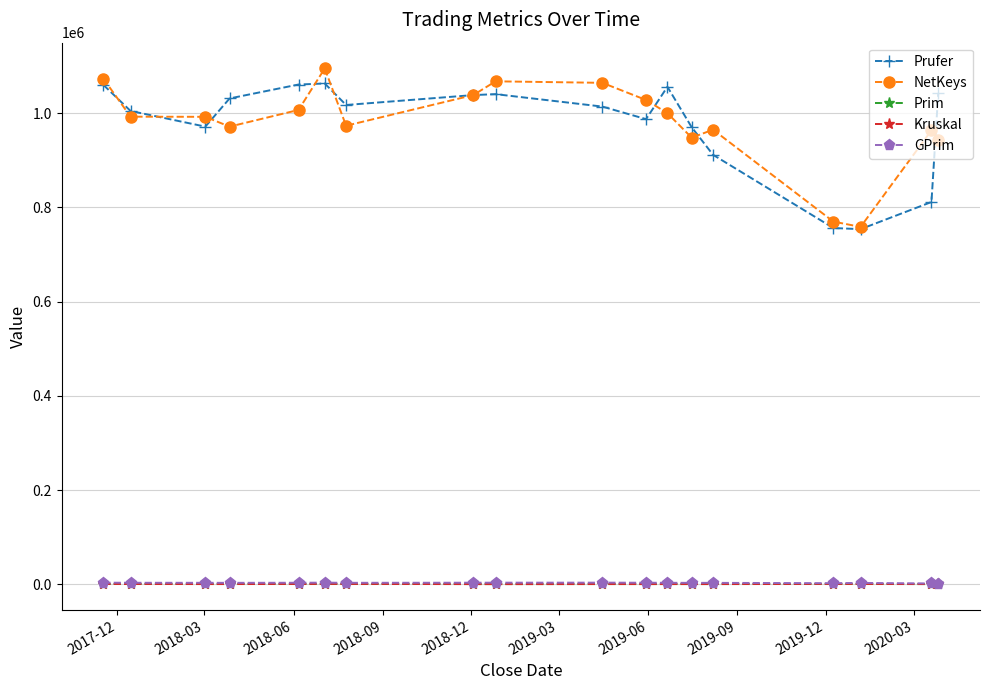

At how many categories does at least one series exceed 798873?

16